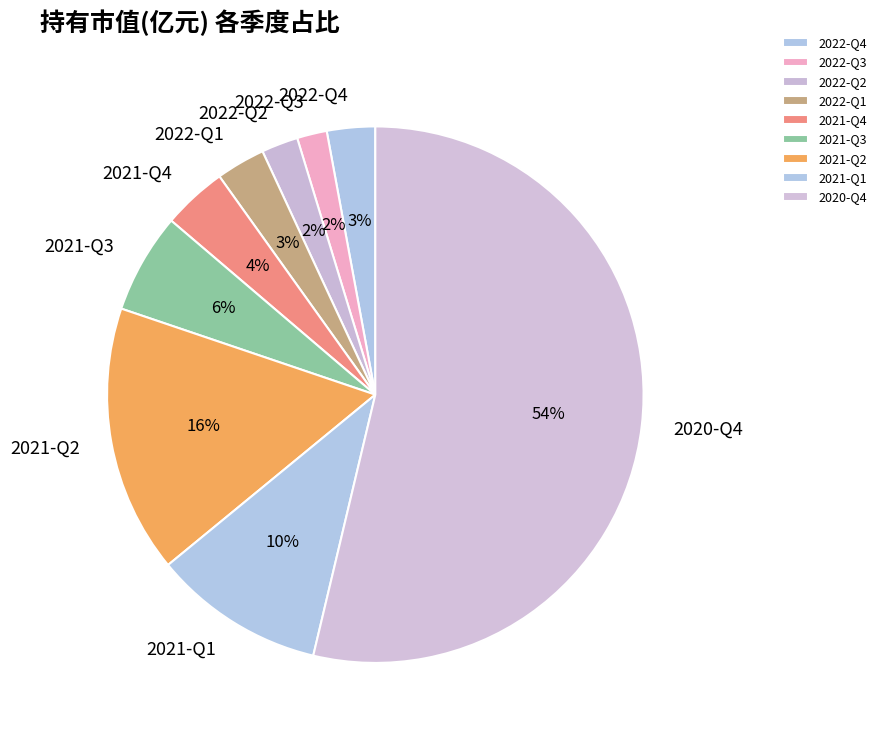

Is it true that 2021-Q1 is 1% of the pie?

False